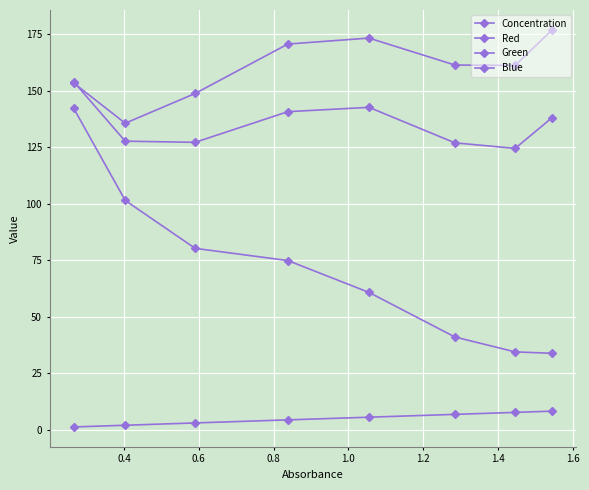

At how many categories does at least one series exceed 86?

8